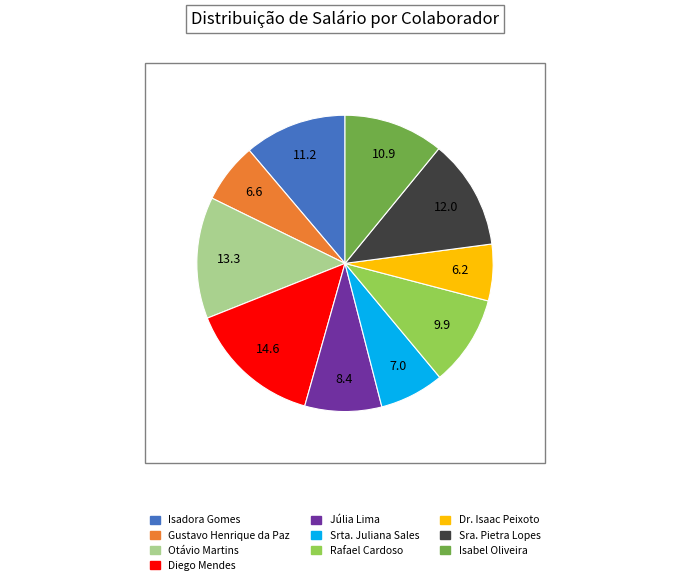

What is the ratio of the value at Sra. Pietra Lopes to the value at Rafael Cardoso?

1.2